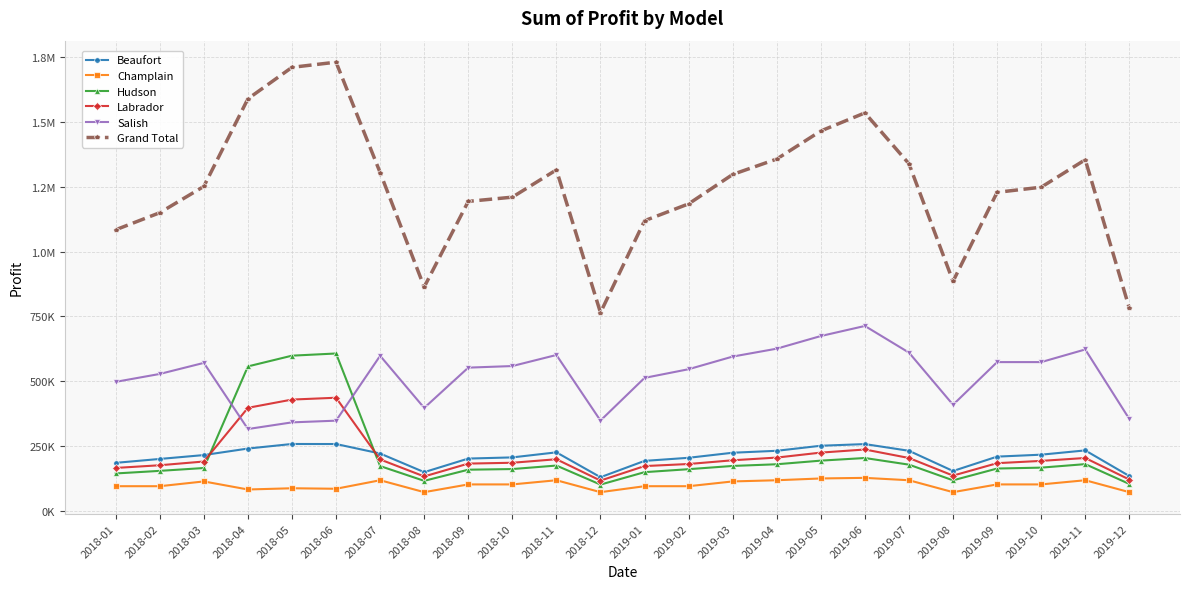

Does the chart have visible grid lines?

Yes